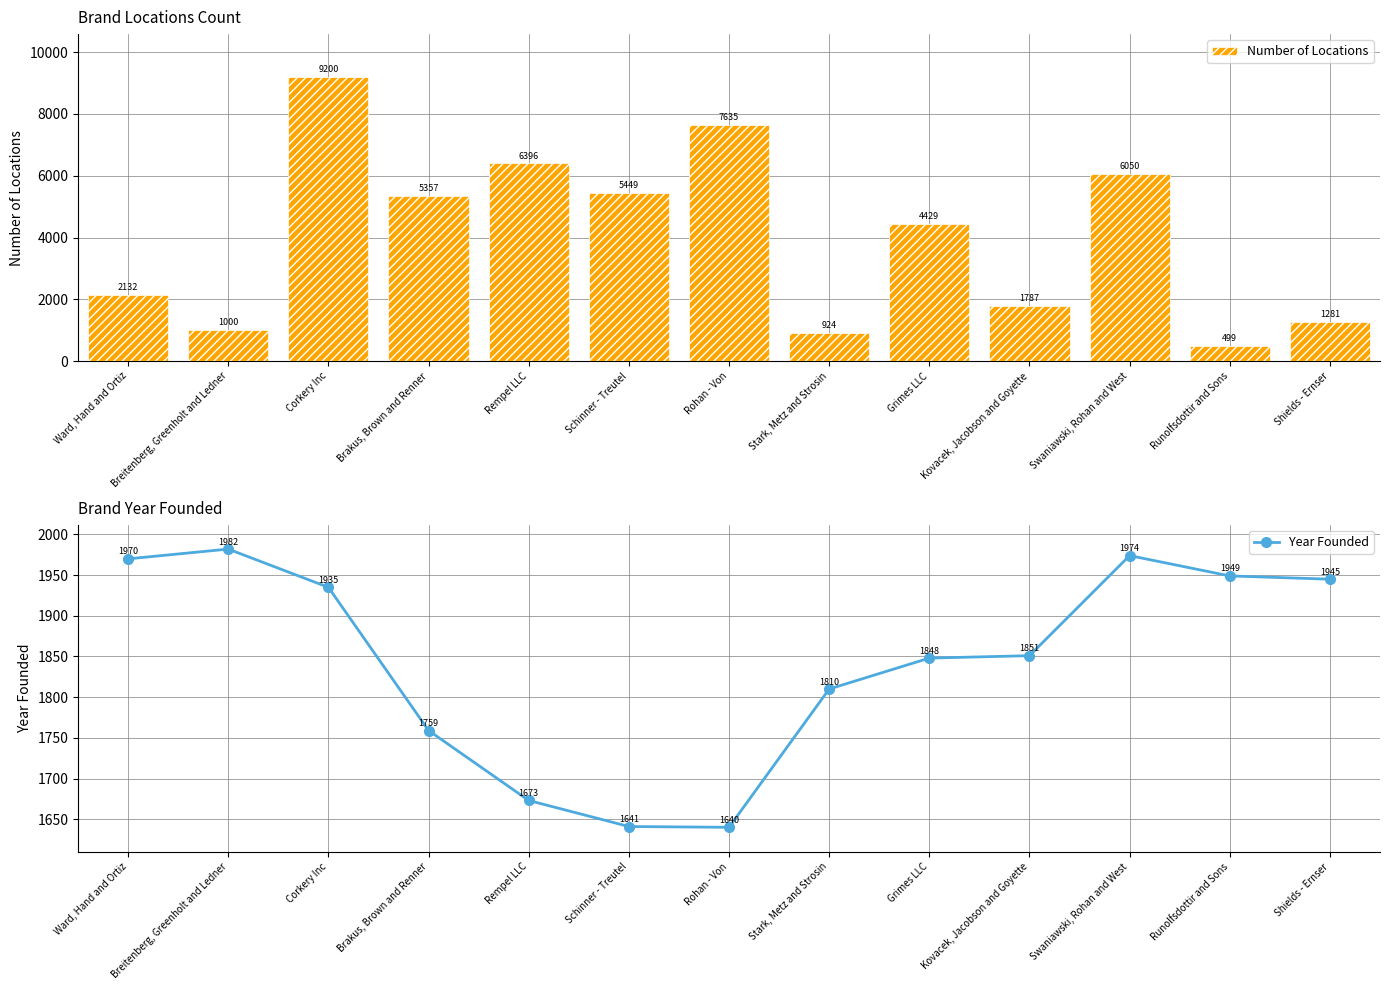

How many distinct data groups are displayed?

2